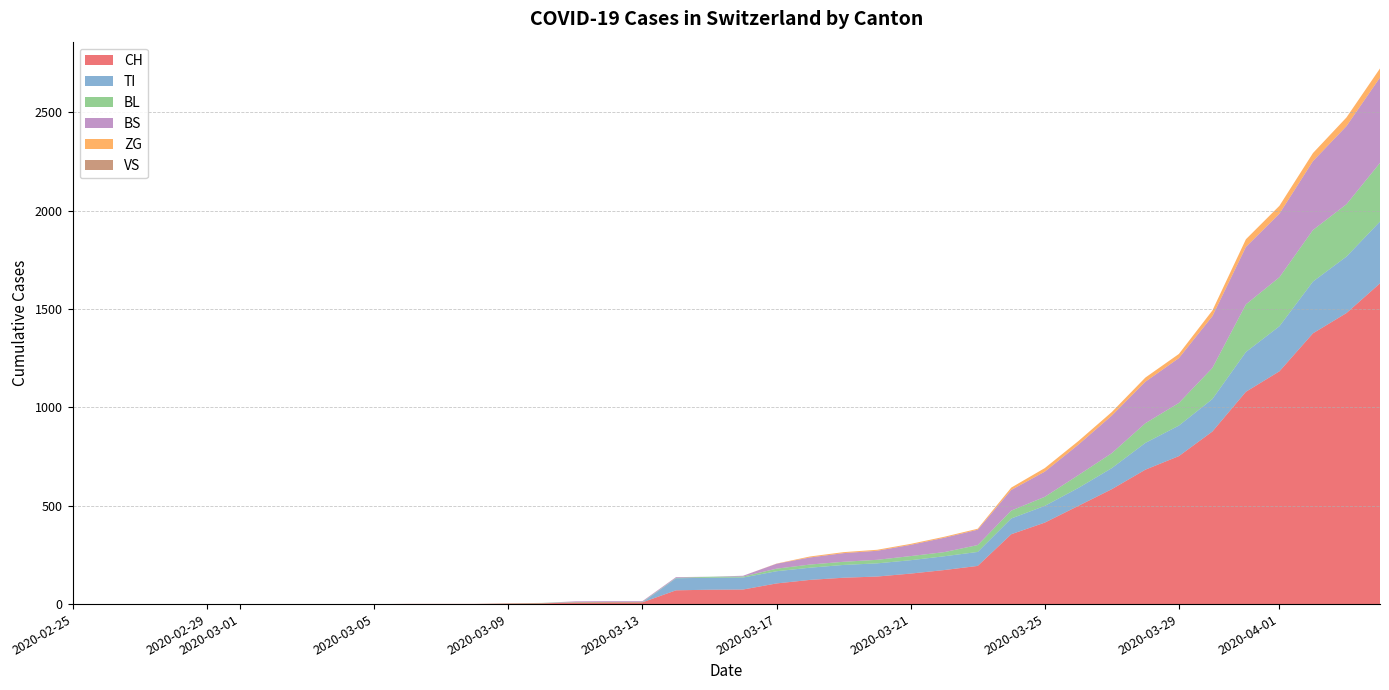

Reading left to right, list all the values displayed in this chart.

CH: 2020-02-25=0	2020-02-26=0	2020-02-27=0	2020-02-28=0	2020-02-29=0	2020-03-01=0	2020-03-02=0	2020-03-03=0	2020-03-04=0	2020-03-05=0	2020-03-06=1	2020-03-07=1	2020-03-08=1	2020-03-09=3	2020-03-10=4	2020-03-11=8	2020-03-12=9	2020-03-13=9	2020-03-14=70	2020-03-15=73	2020-03-16=74	2020-03-17=105	2020-03-18=123	2020-03-19=134	2020-03-20=140	2020-03-21=155	2020-03-22=173	2020-03-23=194	2020-03-24=355	2020-03-25=414	2020-03-26=499	2020-03-27=584	2020-03-28=683	2020-03-29=752	2020-03-30=877	2020-03-31=1079	2020-04-01=1183	2020-04-02=1376	2020-04-03=1479	2020-04-04=1630
TI: 2020-02-25=0	2020-02-26=0	2020-02-27=0	2020-02-28=0	2020-02-29=0	2020-03-01=0	2020-03-02=0	2020-03-03=0	2020-03-04=0	2020-03-05=0	2020-03-06=0	2020-03-07=0	2020-03-08=0	2020-03-09=0	2020-03-10=0	2020-03-11=0	2020-03-12=0	2020-03-13=0	2020-03-14=61	2020-03-15=61	2020-03-16=61	2020-03-17=62	2020-03-18=62	2020-03-19=65	2020-03-20=67	2020-03-21=68	2020-03-22=70	2020-03-23=71	2020-03-24=80	2020-03-25=85	2020-03-26=91	2020-03-27=107	2020-03-28=136	2020-03-29=155	2020-03-30=165	2020-03-31=202	2020-04-01=229	2020-04-02=263	2020-04-03=287	2020-04-04=314
BL: 2020-02-25=0	2020-02-26=0	2020-02-27=0	2020-02-28=0	2020-02-29=0	2020-03-01=0	2020-03-02=0	2020-03-03=0	2020-03-04=0	2020-03-05=0	2020-03-06=0	2020-03-07=0	2020-03-08=0	2020-03-09=1	2020-03-10=2	2020-03-11=2	2020-03-12=2	2020-03-13=2	2020-03-14=2	2020-03-15=5	2020-03-16=5	2020-03-17=13	2020-03-18=16	2020-03-19=16	2020-03-20=18	2020-03-21=21	2020-03-22=21	2020-03-23=35	2020-03-24=40	2020-03-25=46	2020-03-26=65	2020-03-27=76	2020-03-28=100	2020-03-29=115	2020-03-30=158	2020-03-31=242	2020-04-01=249	2020-04-02=262	2020-04-03=266	2020-04-04=298
BS: 2020-02-25=0	2020-02-26=0	2020-02-27=0	2020-02-28=0	2020-02-29=0	2020-03-01=0	2020-03-02=0	2020-03-03=0	2020-03-04=0	2020-03-05=0	2020-03-06=0	2020-03-07=0	2020-03-08=0	2020-03-09=0	2020-03-10=0	2020-03-11=4	2020-03-12=4	2020-03-13=4	2020-03-14=4	2020-03-15=0	2020-03-16=4	2020-03-17=25	2020-03-18=36	2020-03-19=44	2020-03-20=46	2020-03-21=57	2020-03-22=73	2020-03-23=78	2020-03-24=105	2020-03-25=128	2020-03-26=155	2020-03-27=191	2020-03-28=211	2020-03-29=228	2020-03-30=263	2020-03-31=292	2020-04-01=323	2020-04-02=350	2020-04-03=397	2020-04-04=434
ZG: 2020-02-25=0	2020-02-26=0	2020-02-27=0	2020-02-28=0	2020-02-29=0	2020-03-01=0	2020-03-02=0	2020-03-03=0	2020-03-04=0	2020-03-05=0	2020-03-06=0	2020-03-07=0	2020-03-08=0	2020-03-09=0	2020-03-10=0	2020-03-11=0	2020-03-12=0	2020-03-13=0	2020-03-14=0	2020-03-15=0	2020-03-16=0	2020-03-17=1	2020-03-18=5	2020-03-19=5	2020-03-20=5	2020-03-21=5	2020-03-22=5	2020-03-23=5	2020-03-24=12	2020-03-25=18	2020-03-26=18	2020-03-27=18	2020-03-28=21	2020-03-29=21	2020-03-30=29	2020-03-31=39	2020-04-01=40	2020-04-02=41	2020-04-03=44	2020-04-04=46
VS: 2020-02-25=0	2020-02-26=0	2020-02-27=0	2020-02-28=0	2020-02-29=0	2020-03-01=0	2020-03-02=0	2020-03-03=0	2020-03-04=0	2020-03-05=0	2020-03-06=0	2020-03-07=0	2020-03-08=0	2020-03-09=0	2020-03-10=0	2020-03-11=0	2020-03-12=0	2020-03-13=0	2020-03-14=0	2020-03-15=0	2020-03-16=0	2020-03-17=0	2020-03-18=0	2020-03-19=0	2020-03-20=0	2020-03-21=0	2020-03-22=0	2020-03-23=0	2020-03-24=0	2020-03-25=0	2020-03-26=0	2020-03-27=0	2020-03-28=0	2020-03-29=0	2020-03-30=0	2020-03-31=0	2020-04-01=0	2020-04-02=0	2020-04-03=0	2020-04-04=0